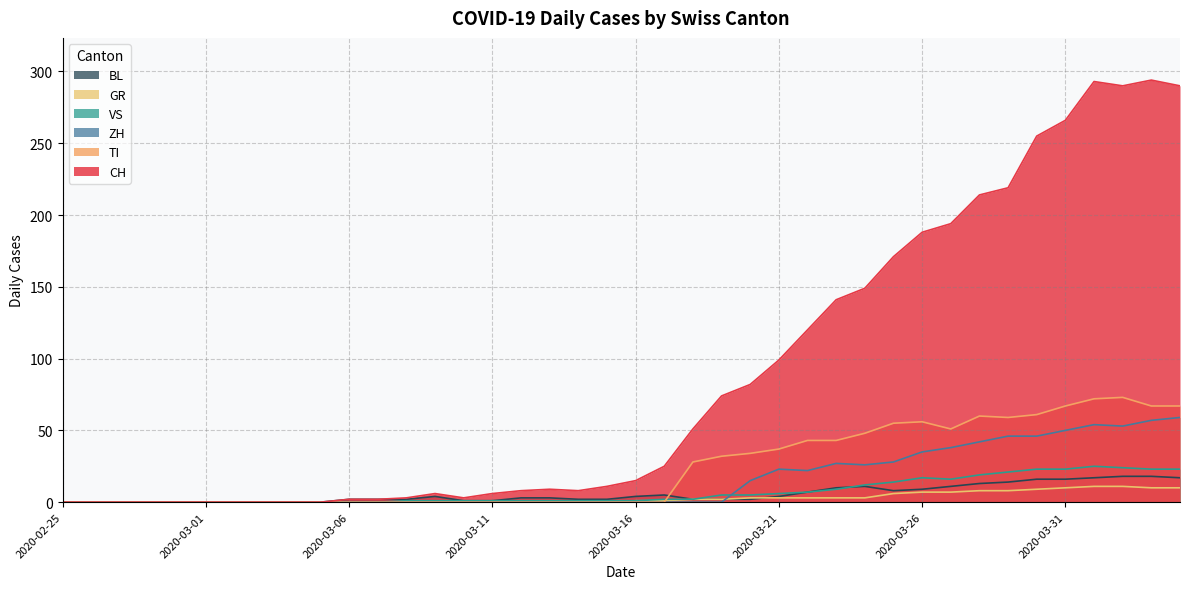

True or false: VS and GR intersect in this chart.

False